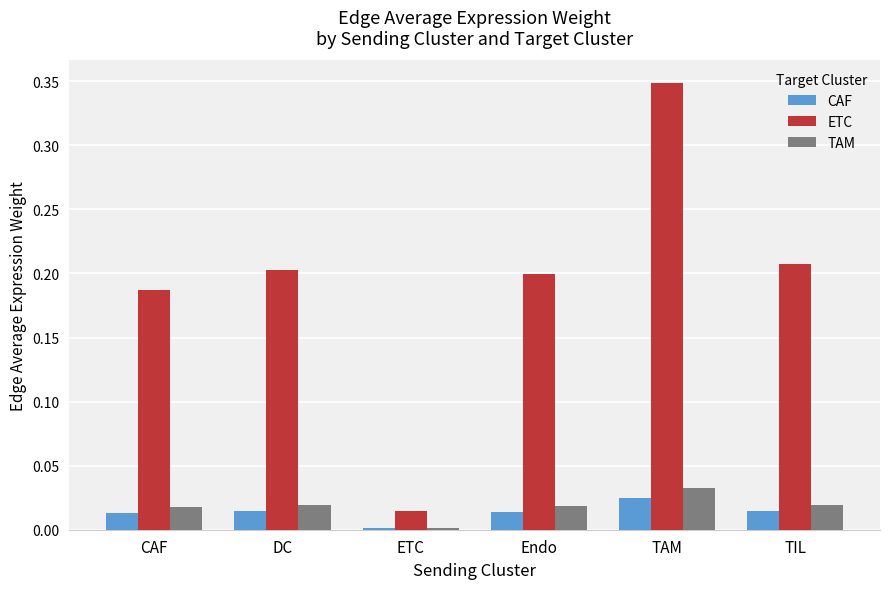

At which category does the chart reach its peak across all series?

TAM